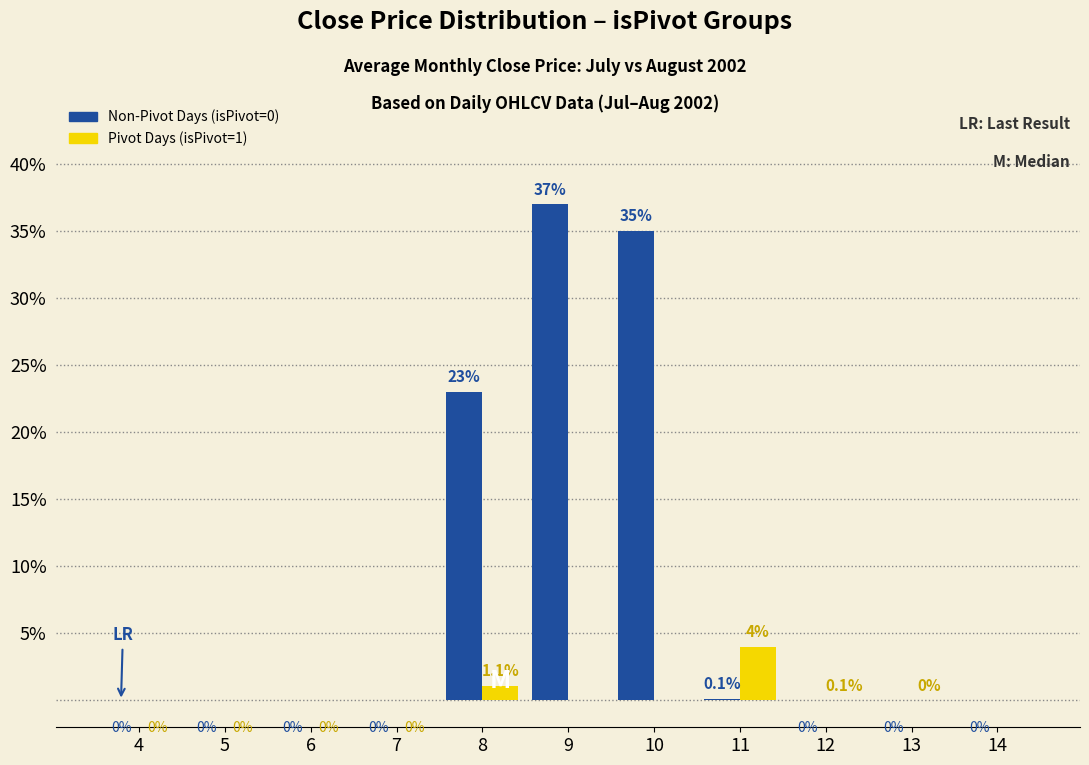

How many groups of bars are there?

11